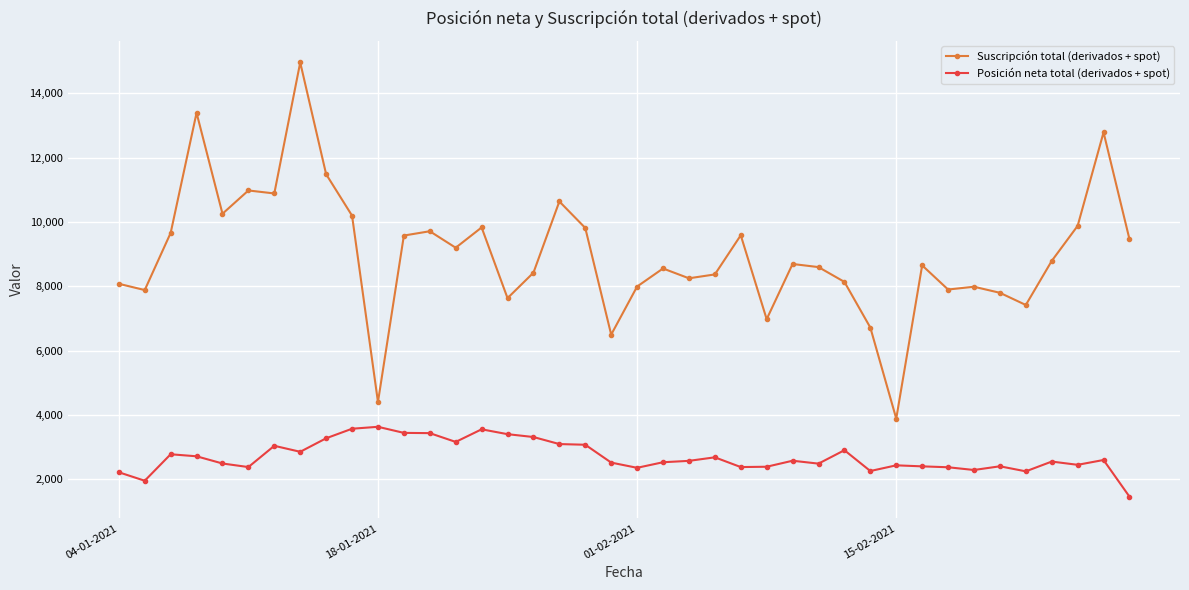

What is the highest value of the Posición neta total (derivados + spot) series?

3632